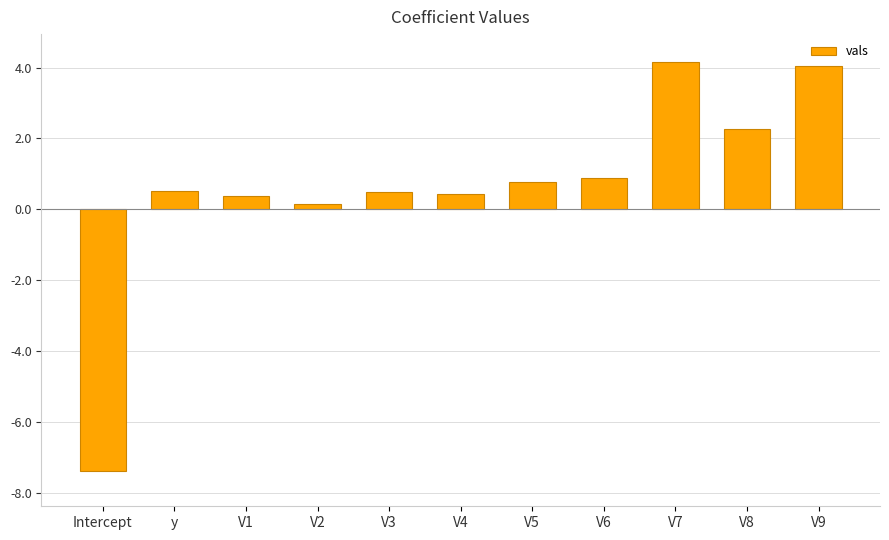

What is the value of the 7th bar from the left?

0.8